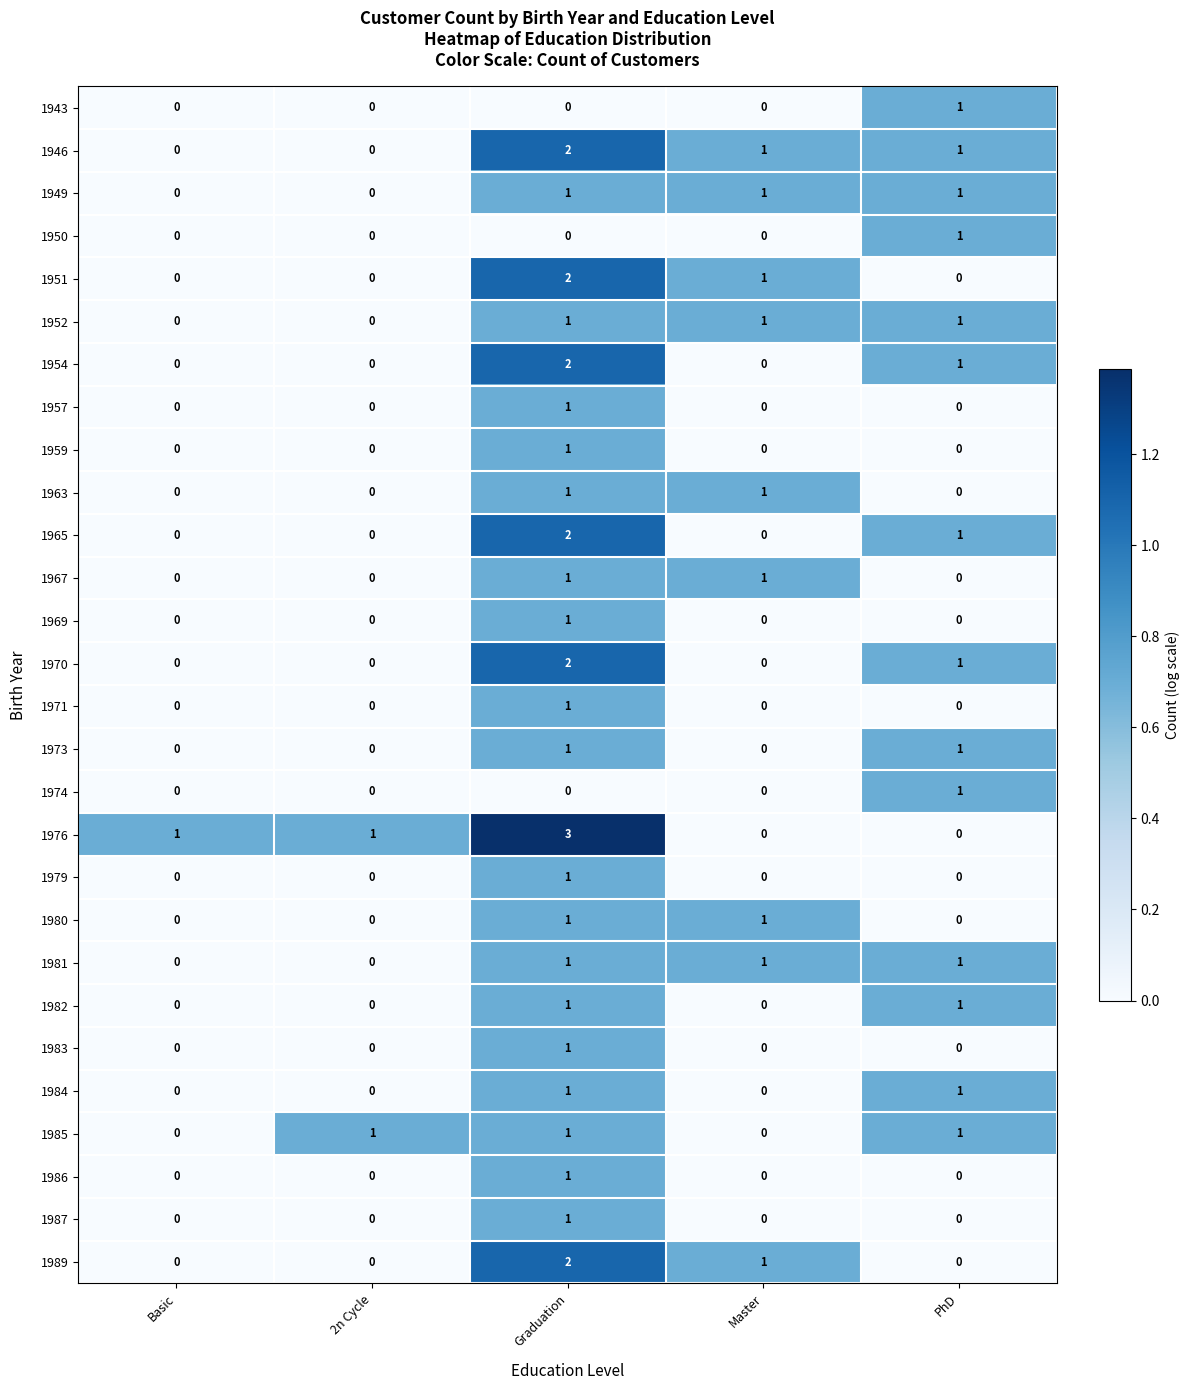

What is the greatest value displayed?

3